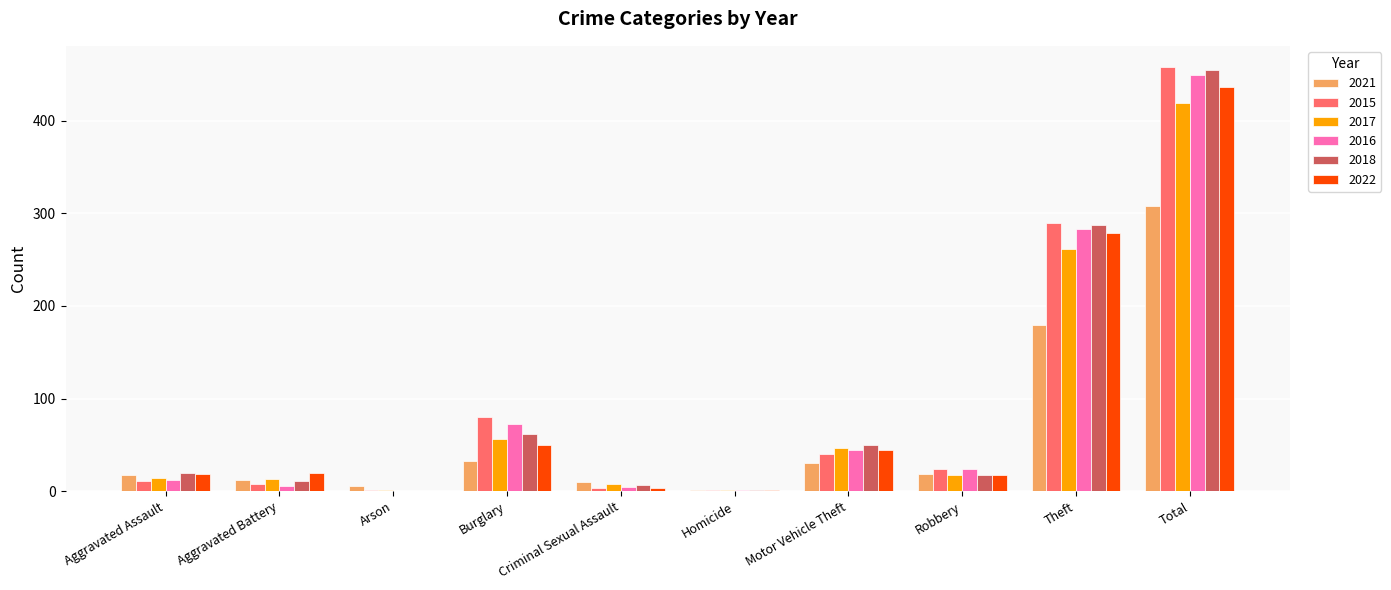

What is the difference between the 2021 values at Motor Vehicle Theft and Criminal Sexual Assault?

20